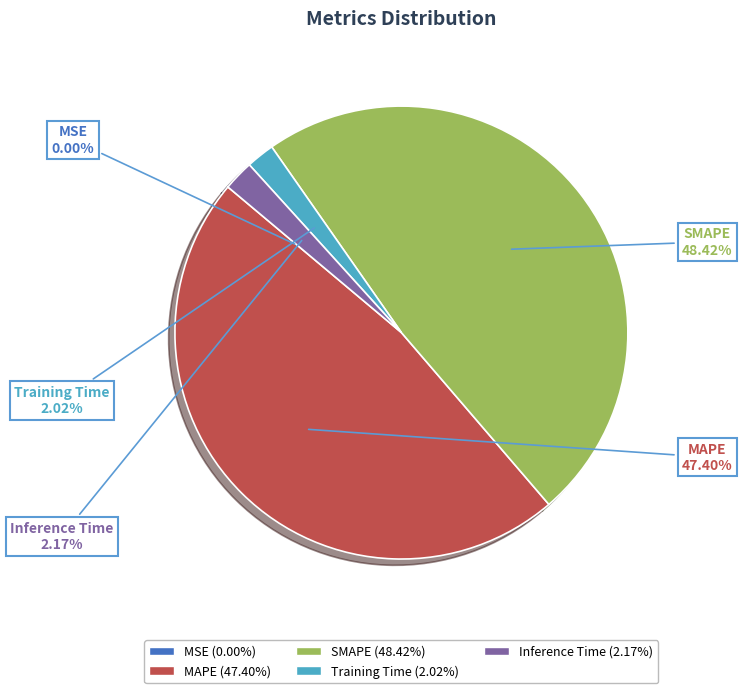

To the nearest percent, what is the average slice percentage?

20%